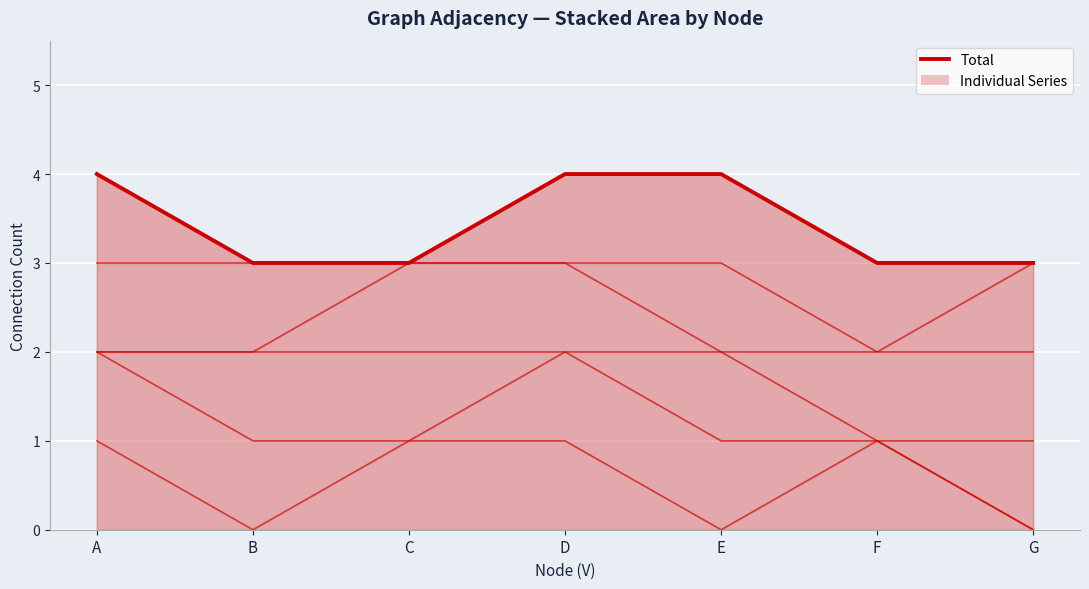

At which category does the chart reach its peak across all series?

A